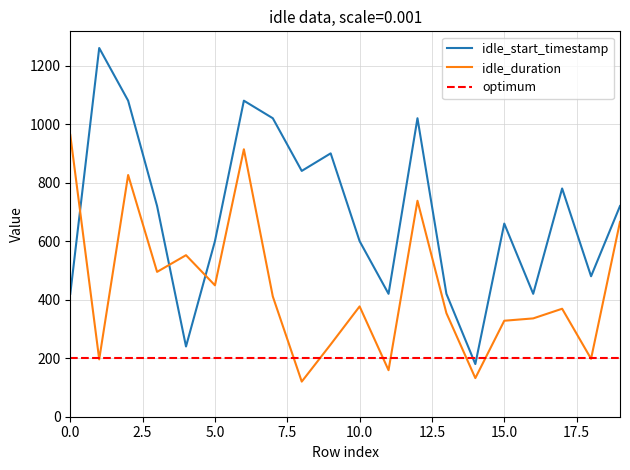

What is the minimum value for idle_duration?

120